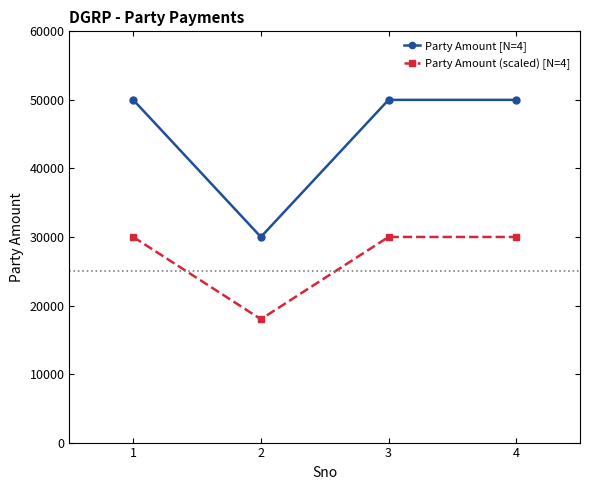

The value of Party Amount [N=4] at 3 is 50000. True or false?

True